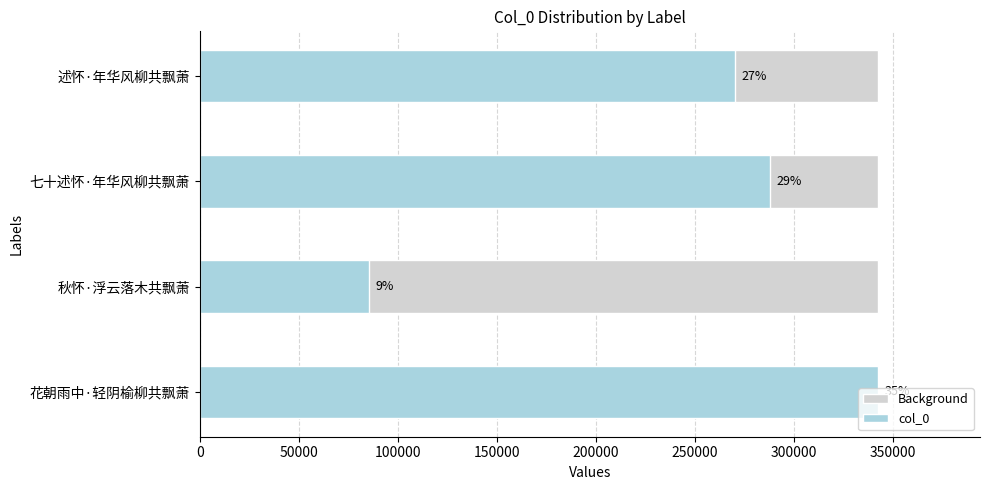

List the labels in order of value, largest first.

花朝雨中·轻阴榆柳共飘萧, 七十述怀·年华风柳共飘萧, 述怀·年华风柳共飘萧, 秋怀·浮云落木共飘萧